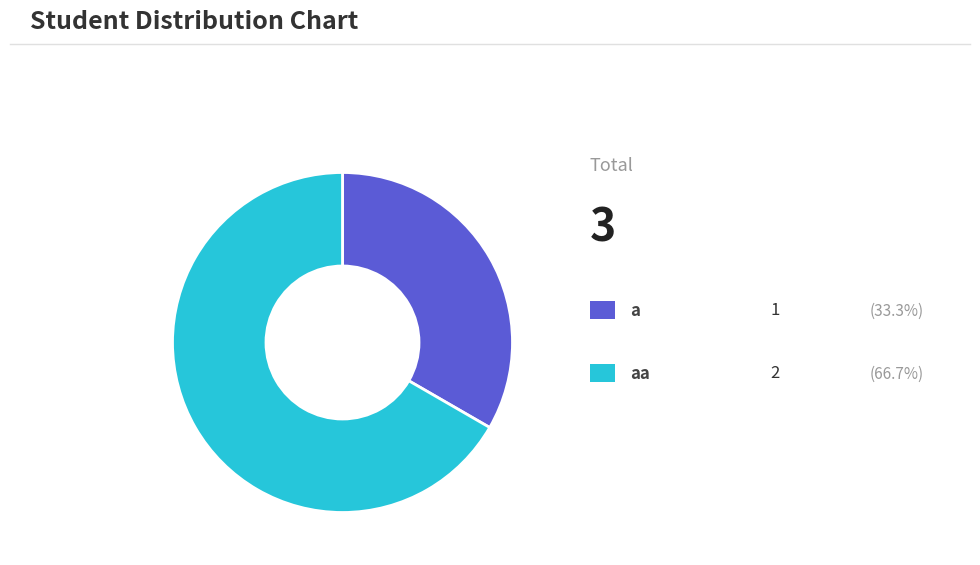

Is there any slice that represents more than half of the pie?

Yes